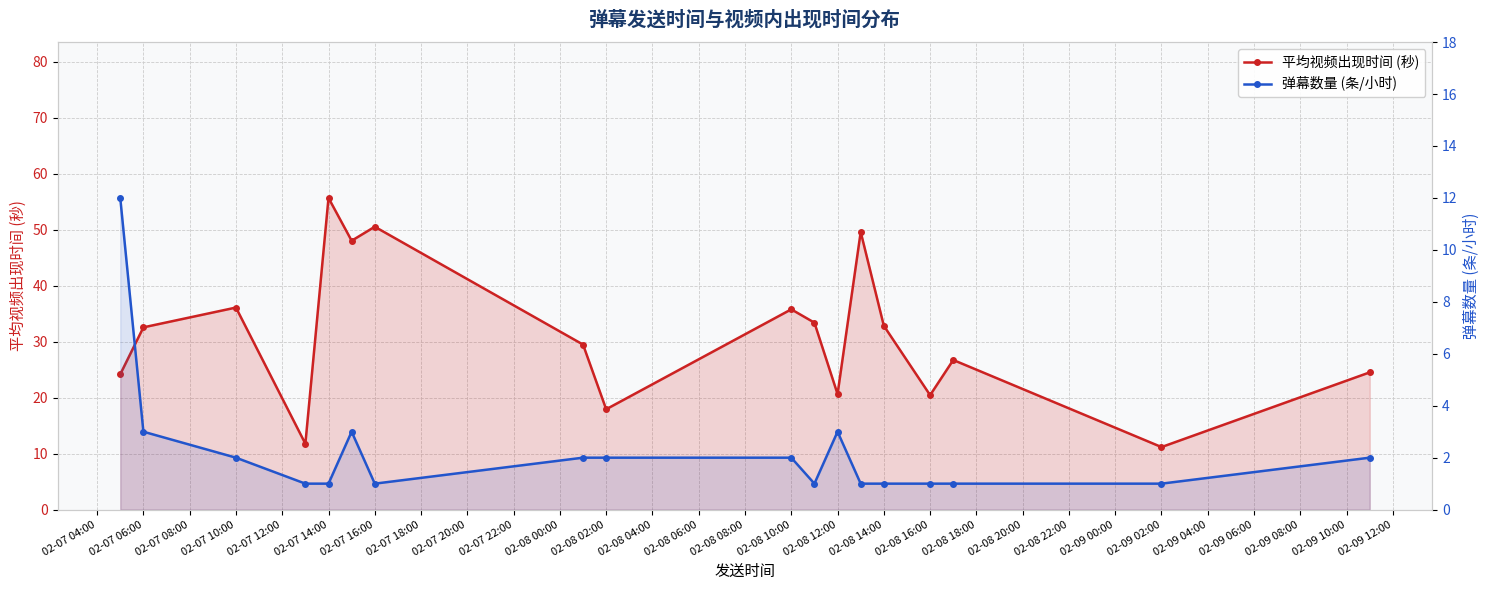

What is the smallest value displayed?

1.0